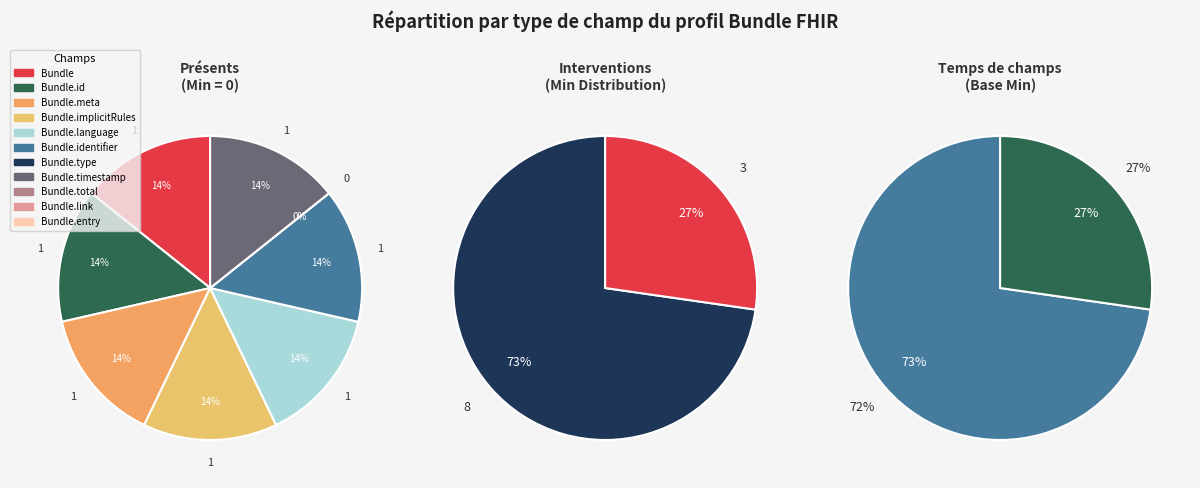

Does any single category account for the majority?

Yes